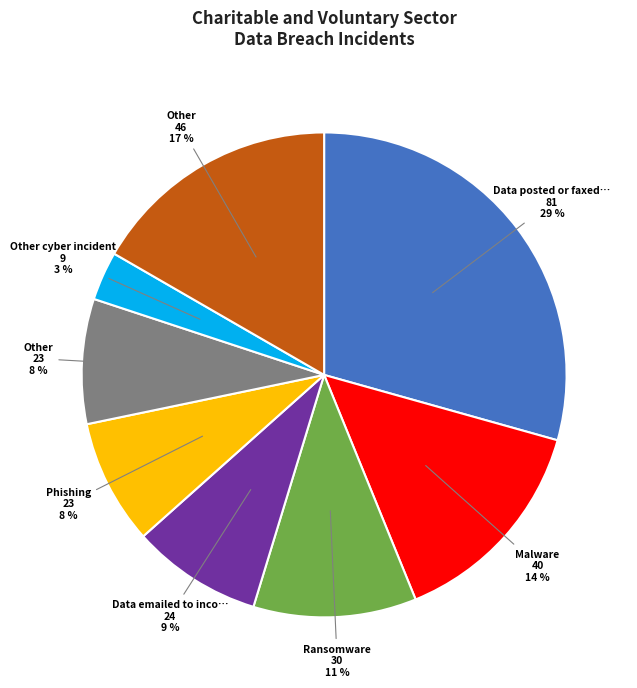

Is there any slice that represents more than half of the pie?

No